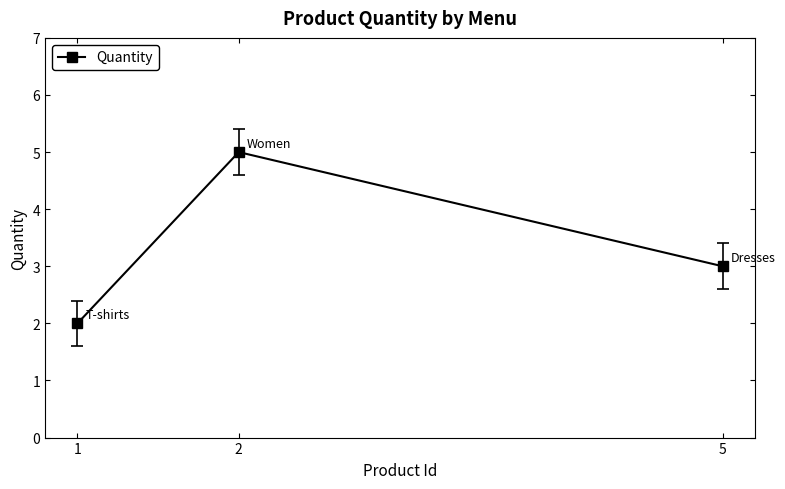

Does the chart have visible grid lines?

No